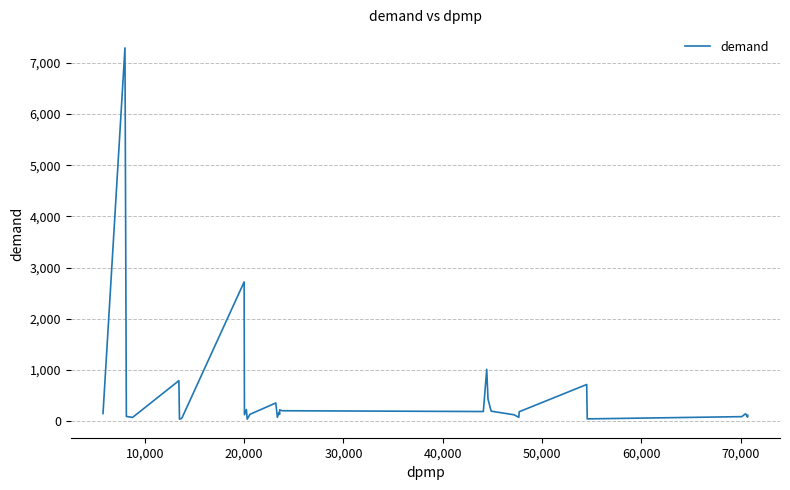

What is the difference between the maximum and minimum values?

7252.7